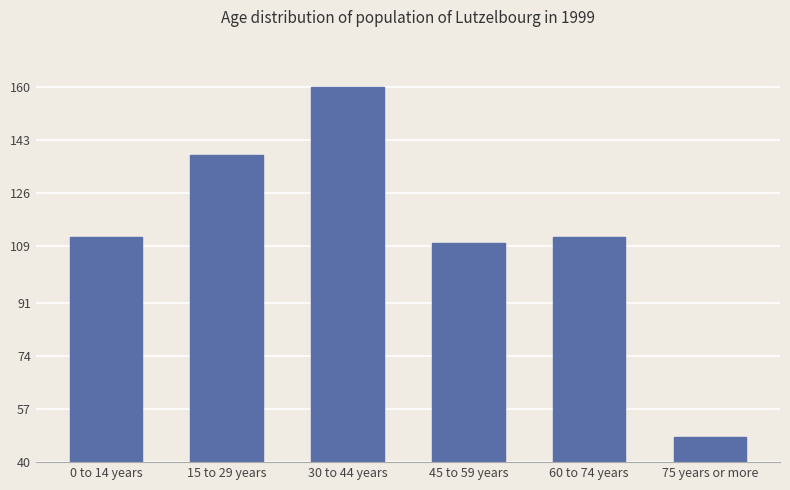

At which label is the value closest to 104?

45 to 59 years